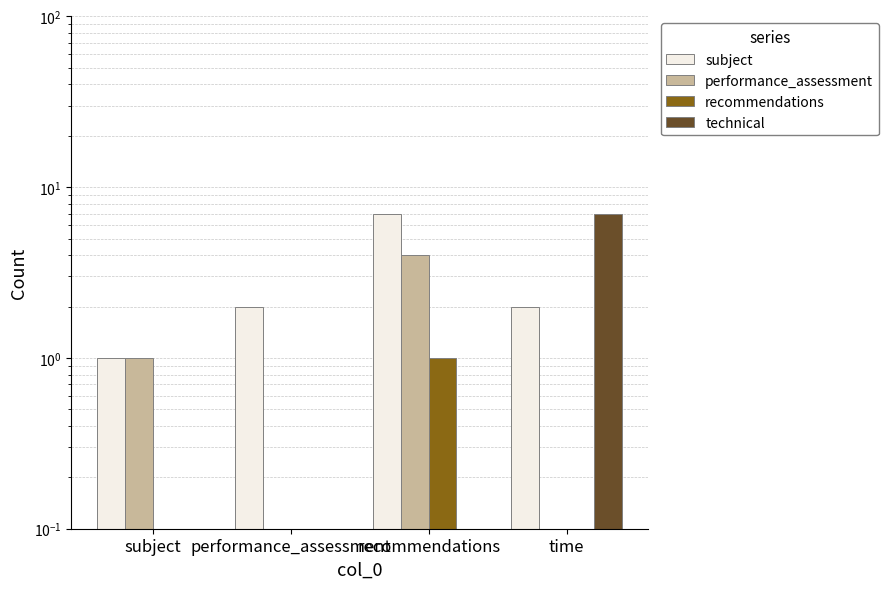

Count the number of categories in the chart.

4